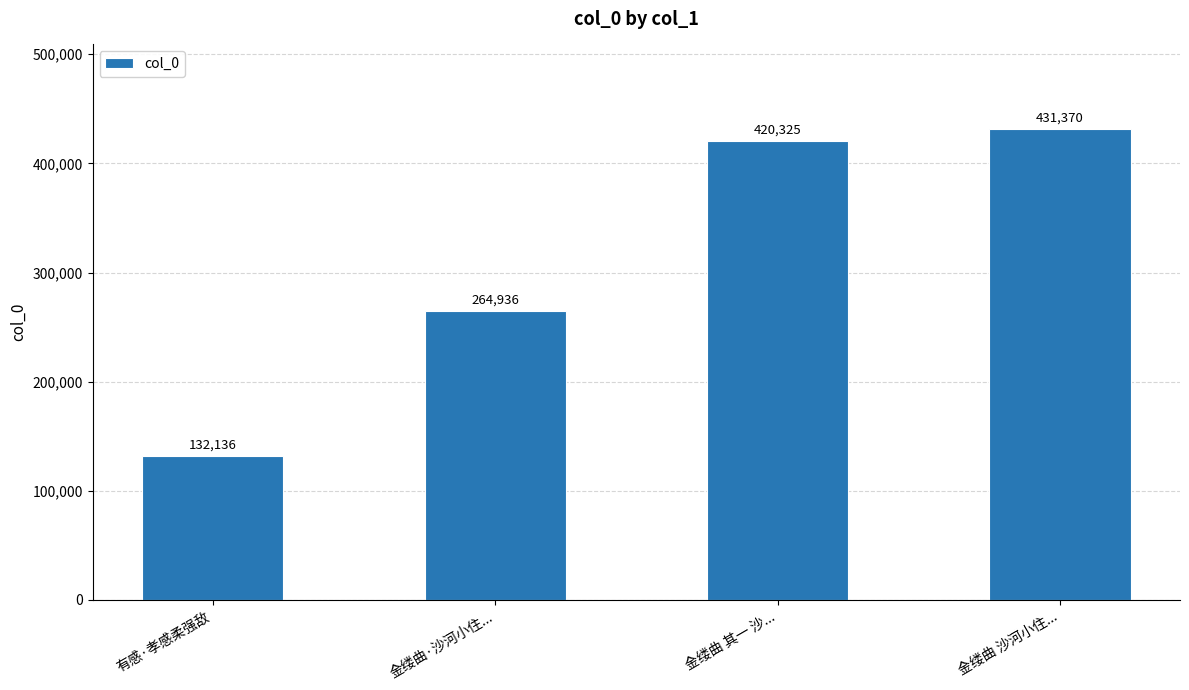

What is the approximate value at 金缕曲 其一 沙..., to the nearest 100?

420300